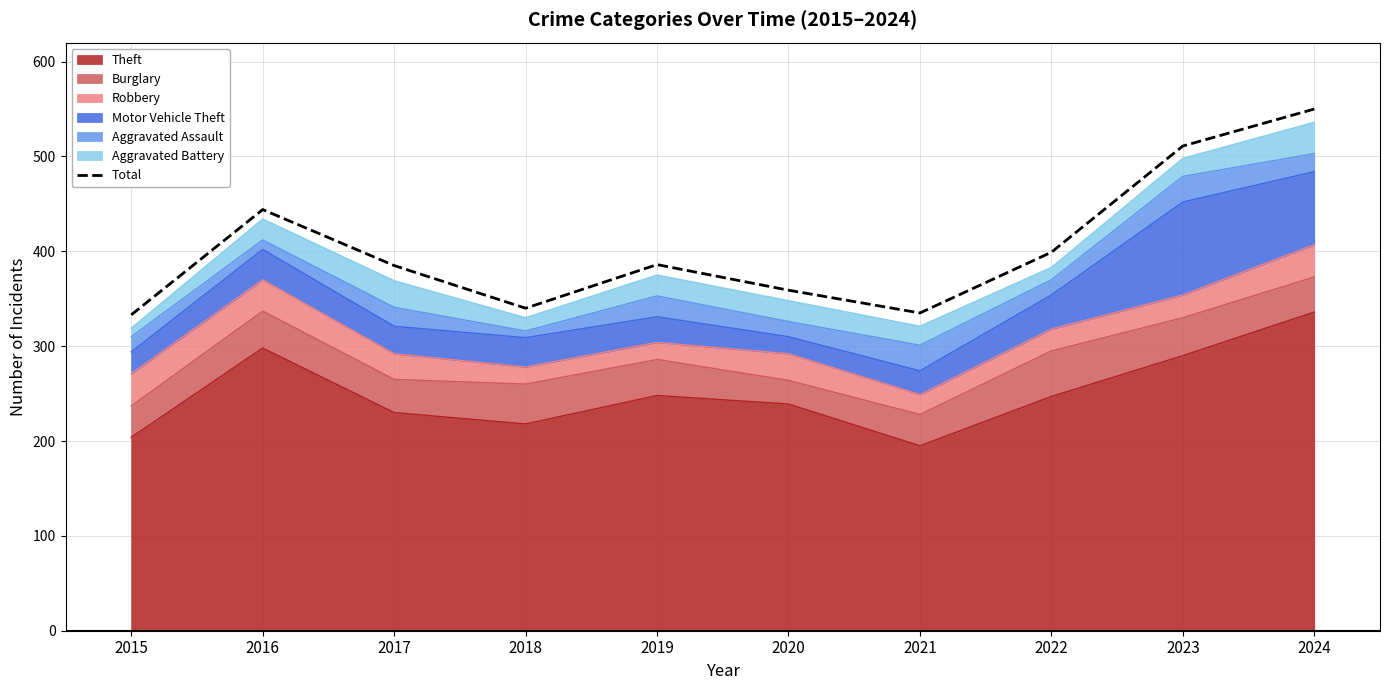

Between 2024 and 2020, which is larger?

2024